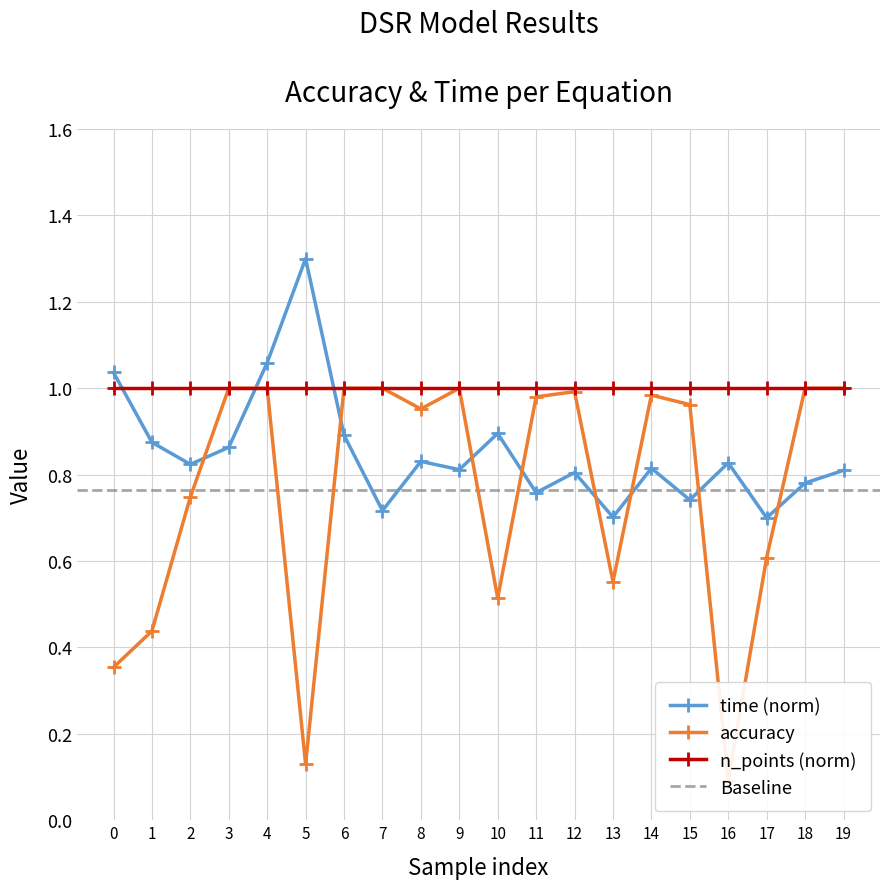

What is the maximum value for accuracy?

1.0